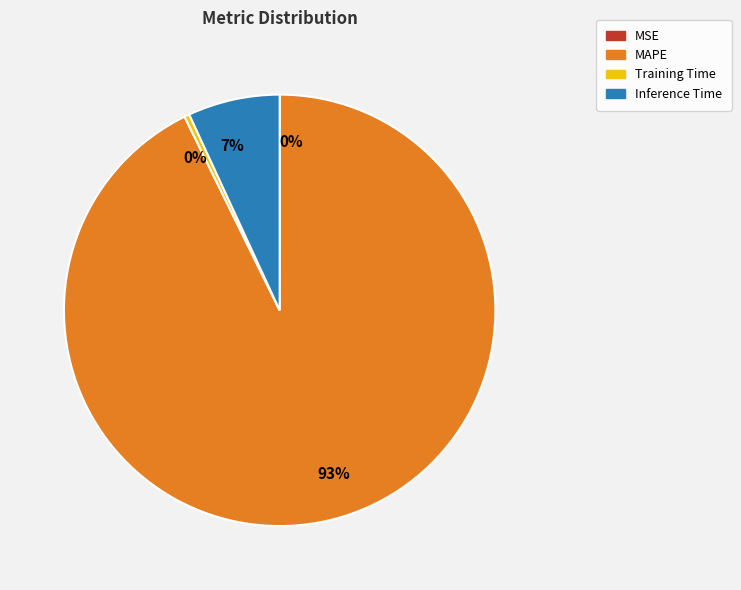

Which category has the biggest portion of the pie?

MAPE